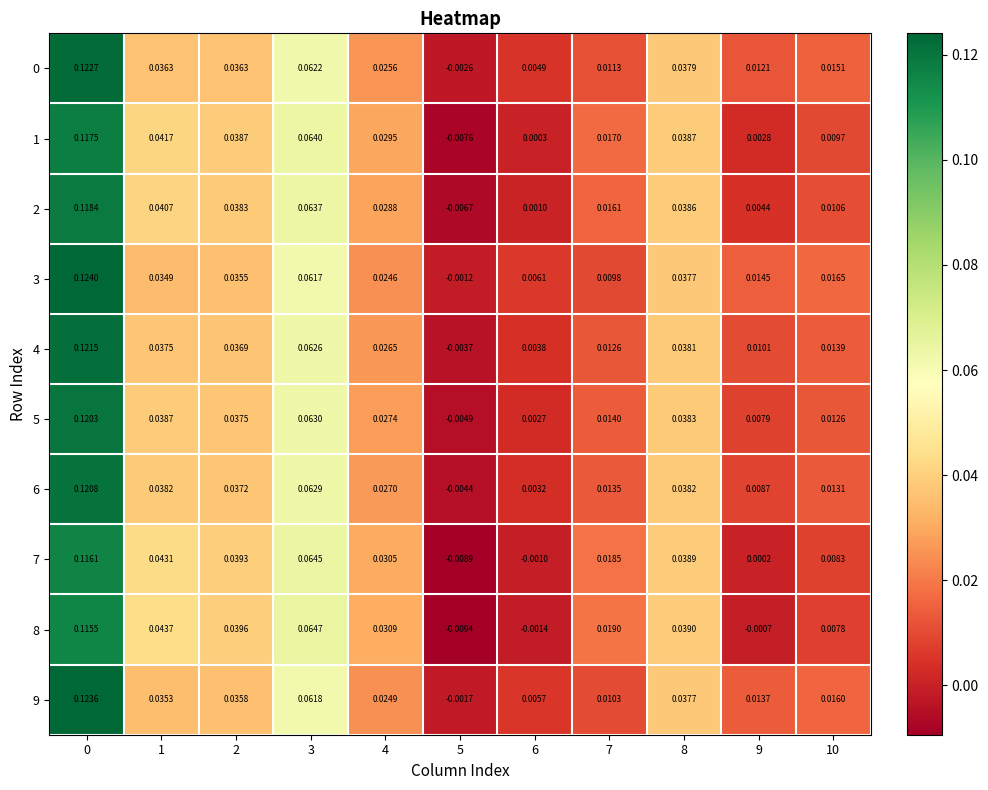

Which series has the largest total across all categories?

3